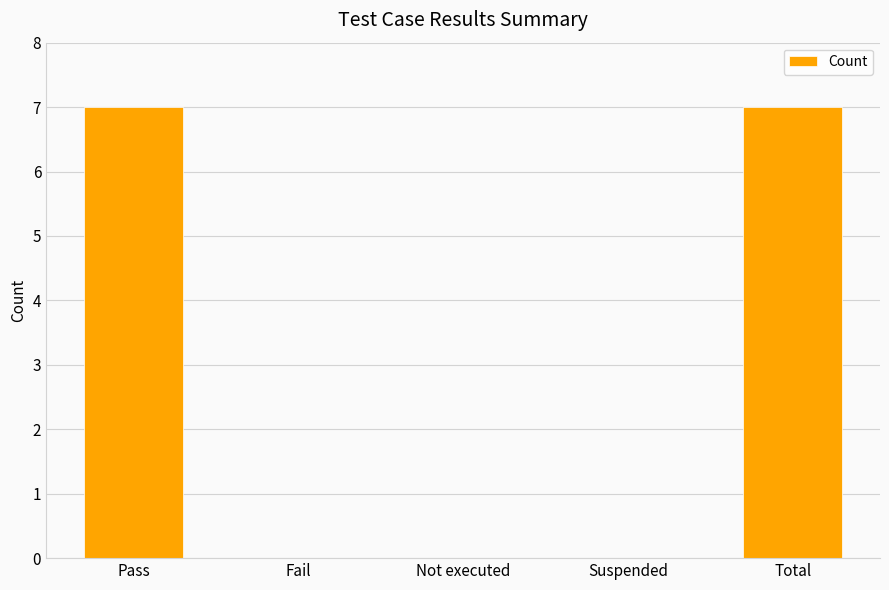

Reading left to right, transcribe all the data shown in this chart.

7	0	0	0	7